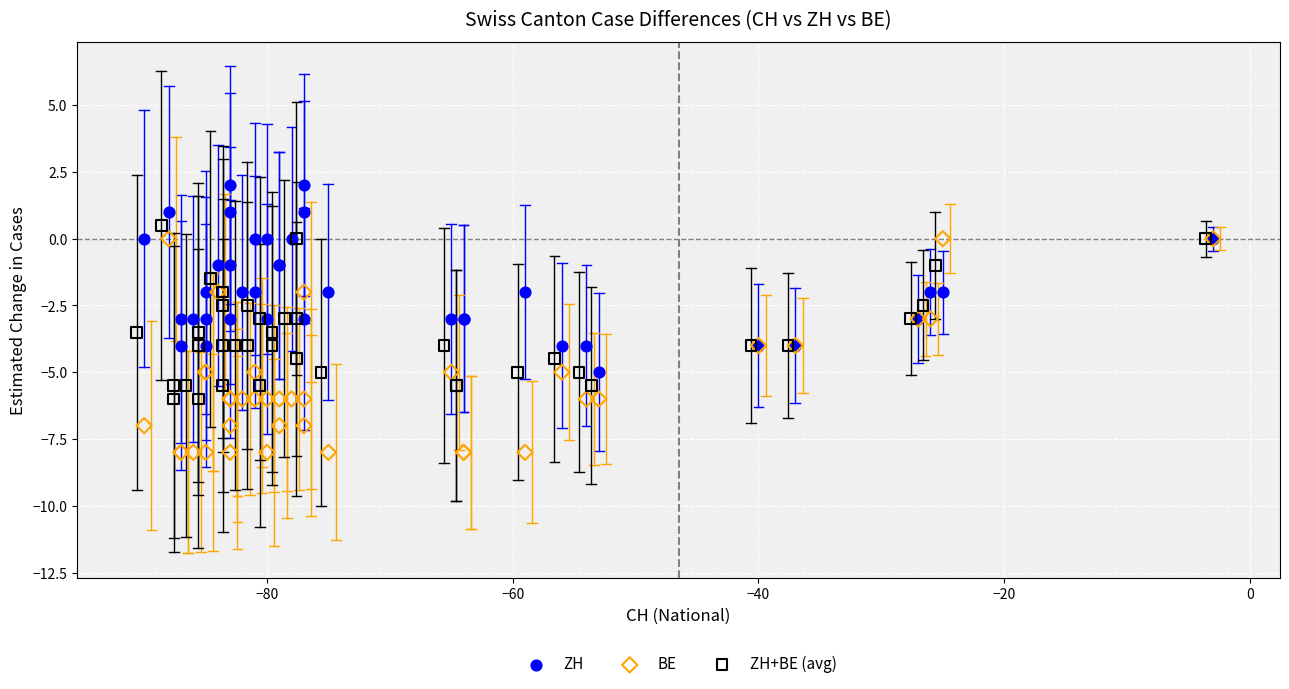

Which series contains the highest Y value?

ZH